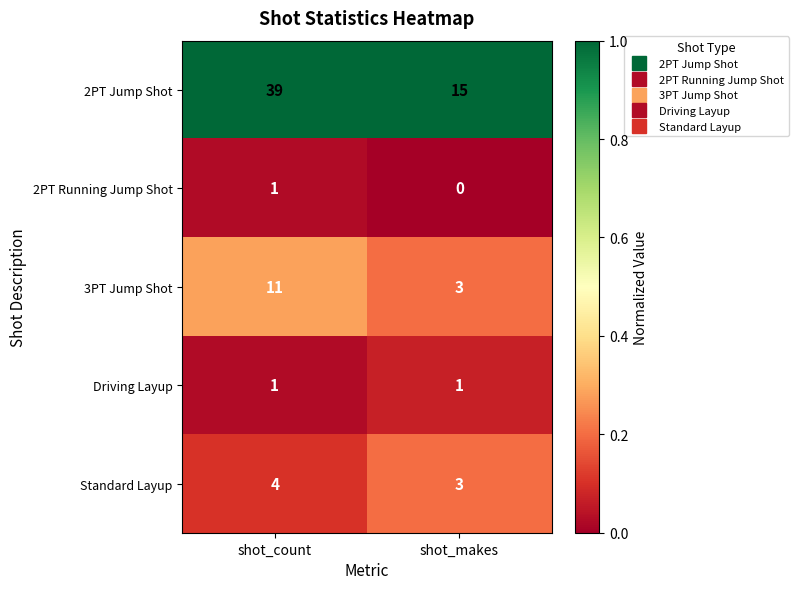

What value does the 3PT Jump Shot series have at shot_count?

11